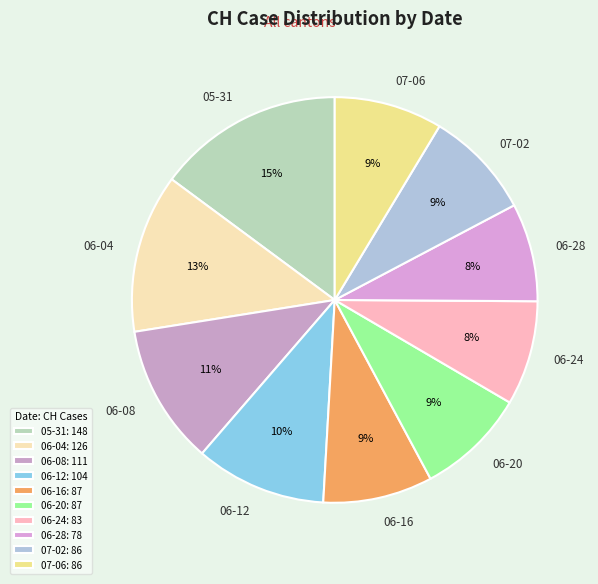

To the nearest percent, what portion does 06-16 represent?

9%